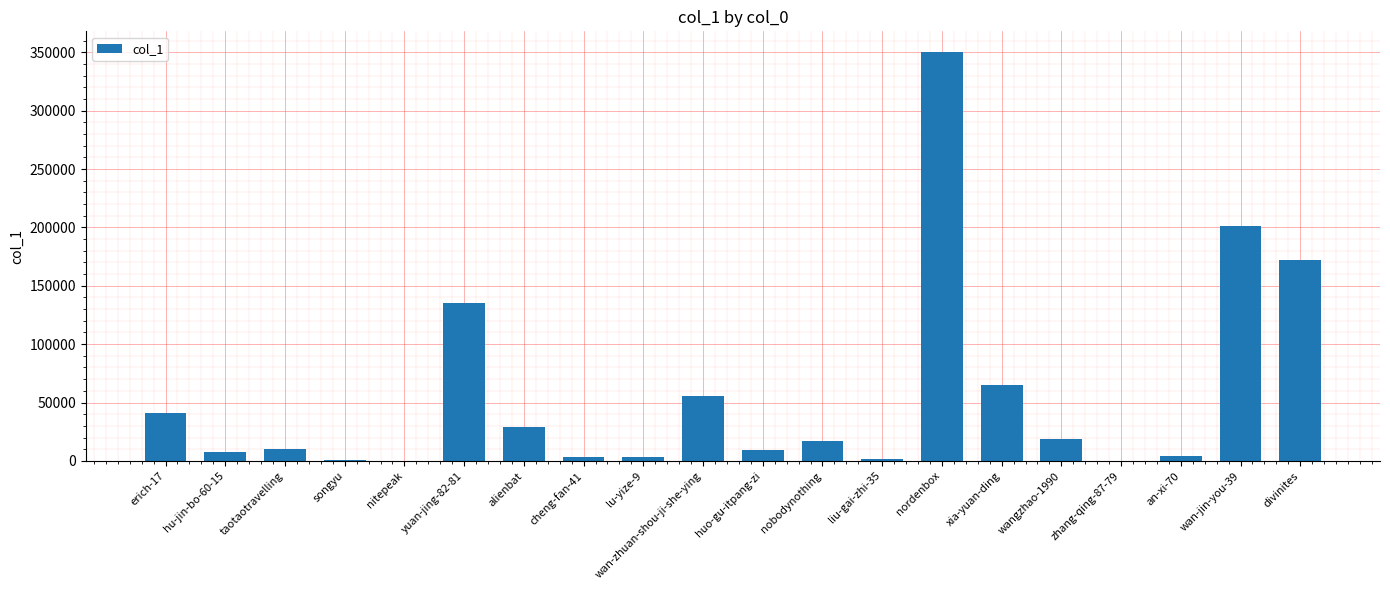

Which category has the highest value across all series?

nordenbox